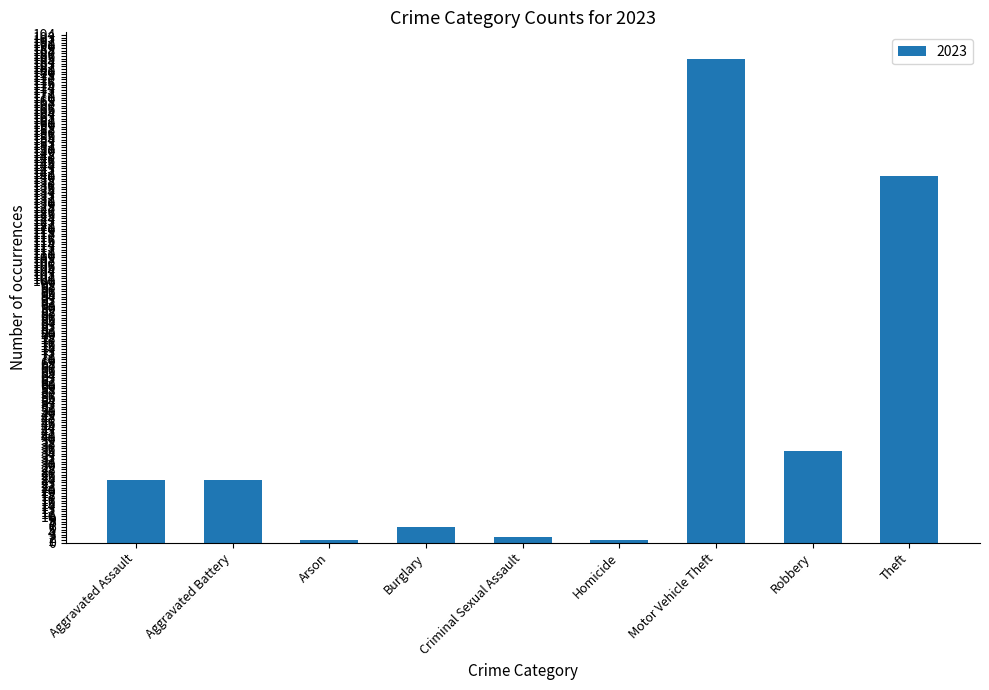

Approximately how many times larger is the value at Theft compared to Motor Vehicle Theft?

0.8